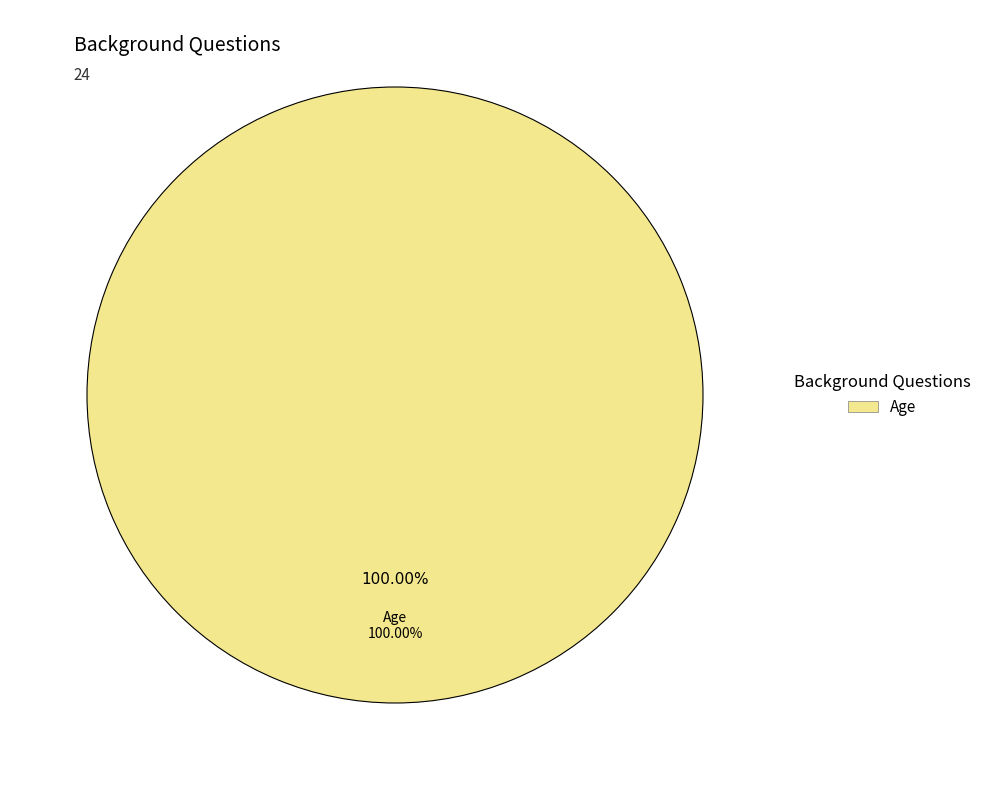

True or false: Age accounts for 100% of the total.

True